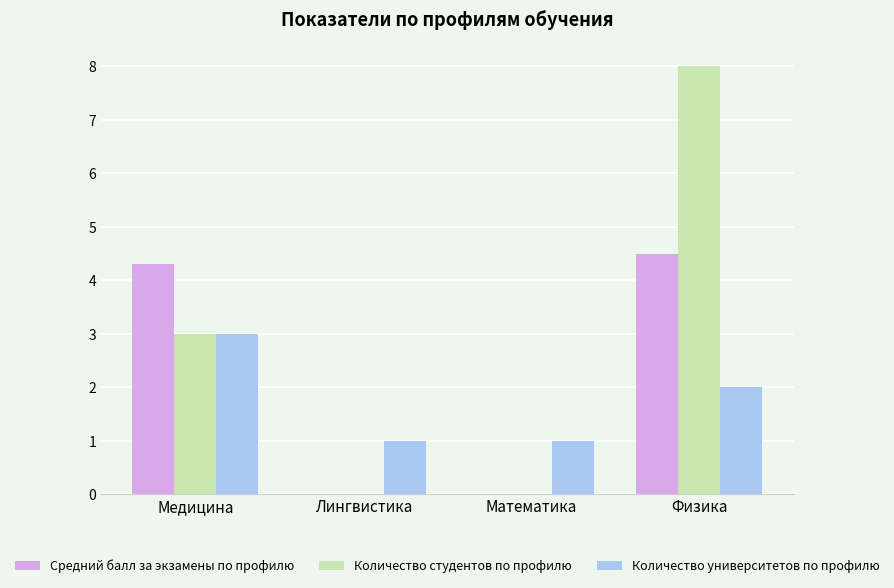

Which series has the largest total across all categories?

Количество студентов по профилю